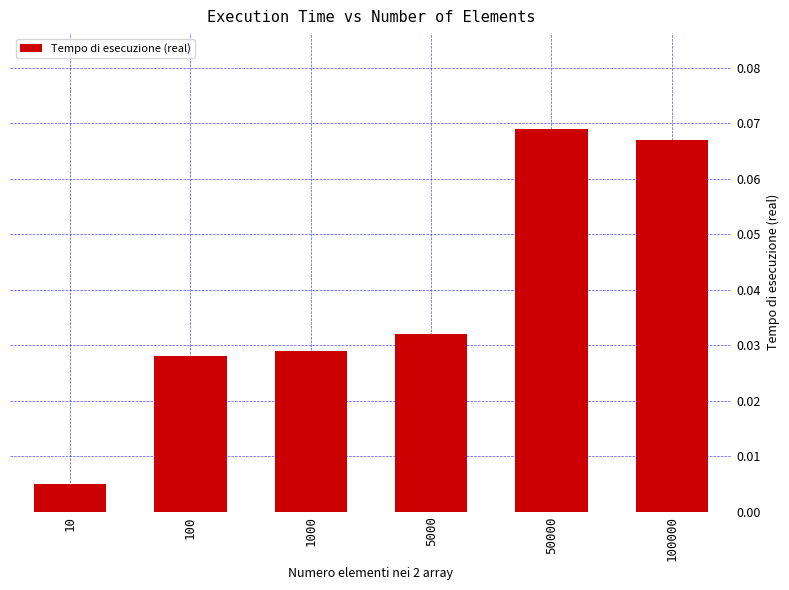

True or false: the data shows 0.0 at 50000.

False